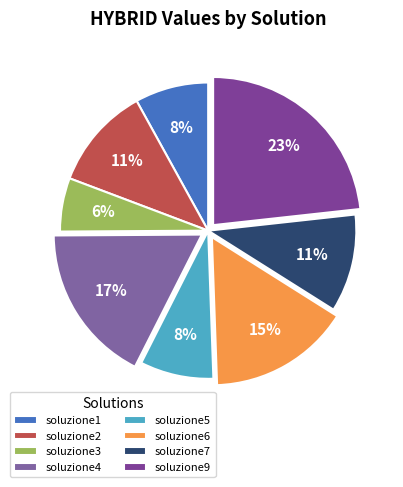

To the nearest percent, what percentage of the pie is soluzione9?

23%